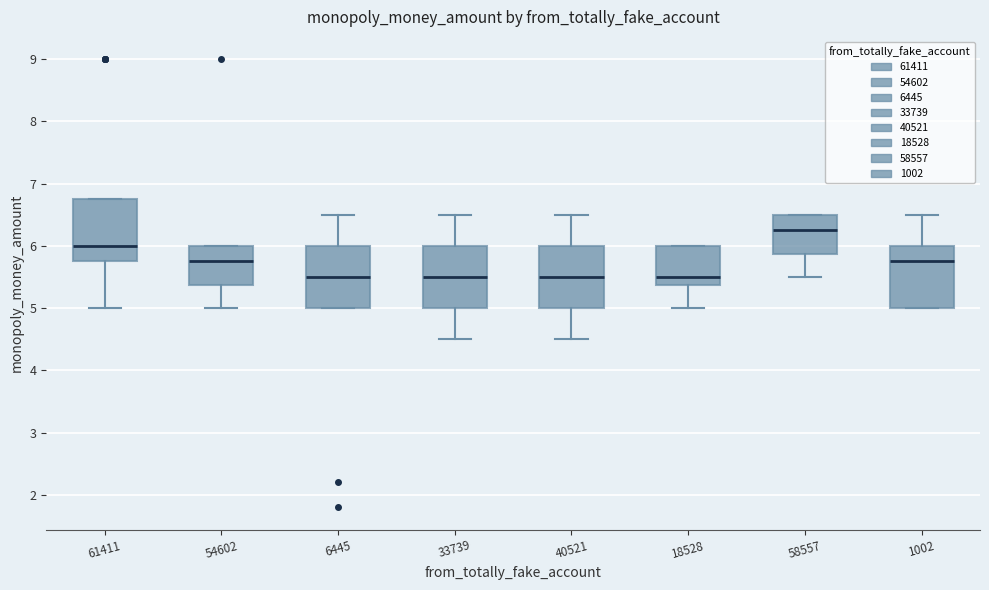

Reading left to right, transcribe this box plot: for each box, give where its median line is, the range the box spans, and where its two whiskers end, as read against the y-axis. The values are not printed on the chart, so give them approximately, as read against the axis.

61411: median 6.0, box 5.8 to 6.8, whiskers 5.0 to 6.8
54602: median 5.8, box 5.4 to 6.0, whiskers 5.0 to 6.0
6445: median 5.5, box 5.0 to 6.0, whiskers 5.0 to 6.5
33739: median 5.5, box 5.0 to 6.0, whiskers 4.5 to 6.5
40521: median 5.5, box 5.0 to 6.0, whiskers 4.5 to 6.5
18528: median 5.5, box 5.4 to 6.0, whiskers 5.0 to 6.0
58557: median 6.3, box 5.9 to 6.5, whiskers 5.5 to 6.5
1002: median 5.8, box 5.0 to 6.0, whiskers 5.0 to 6.5